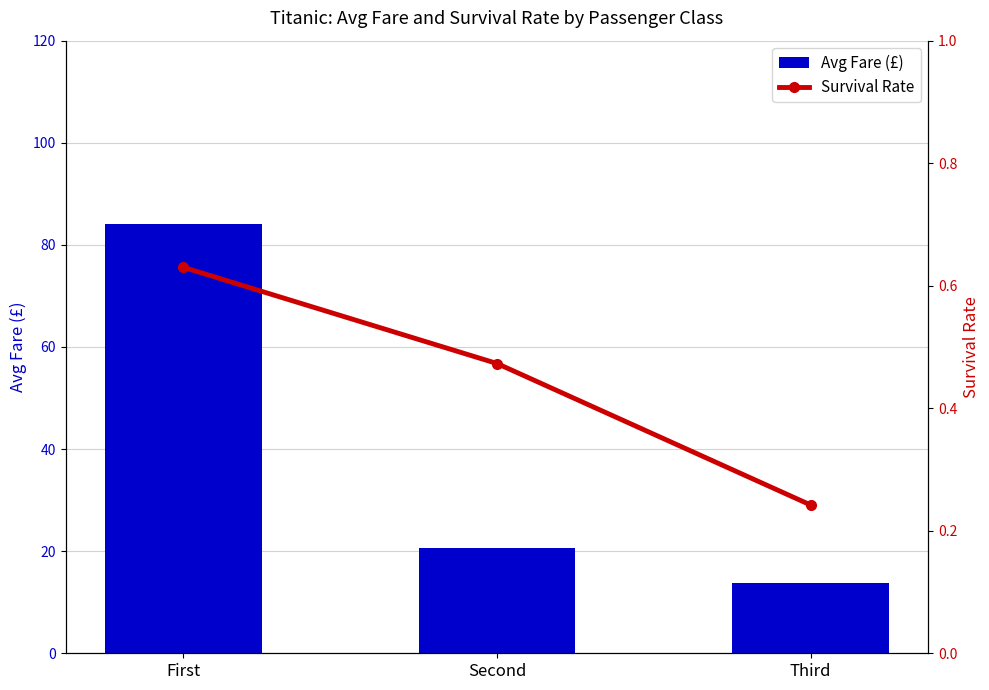

What is the highest value of the Avg Fare (£) series?

84.2